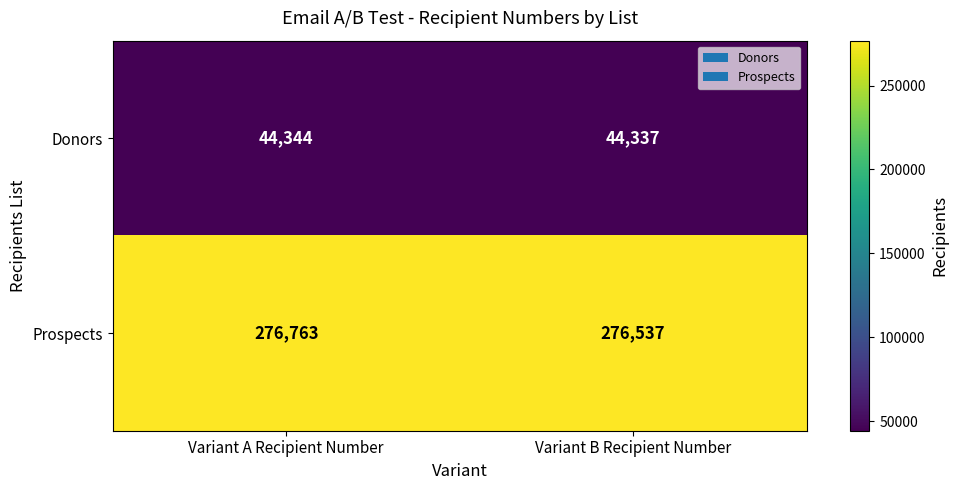

At which label does Prospects reach its minimum?

Variant B Recipient Number